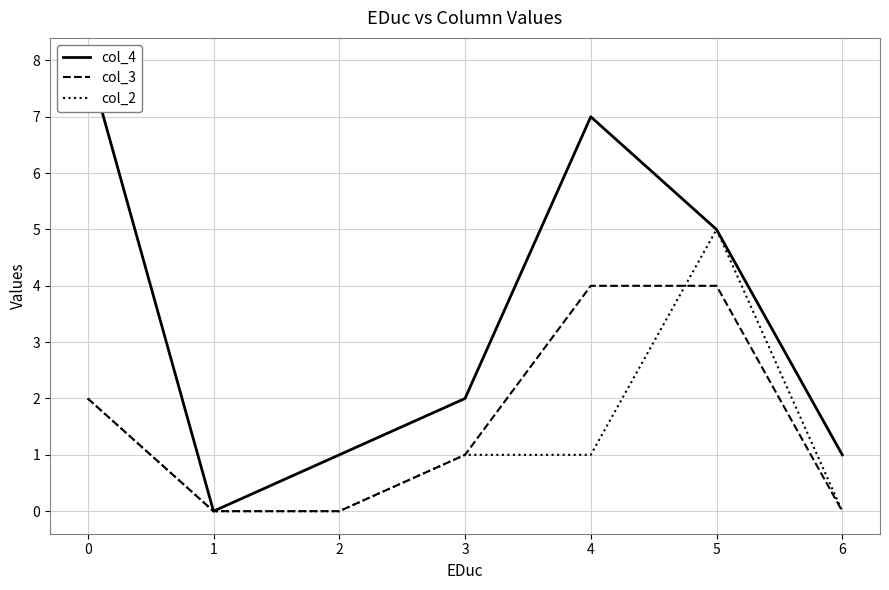

Rank the categories by col_3 value from lowest to highest.

1, 2, 6, 3, 0, 4, 5